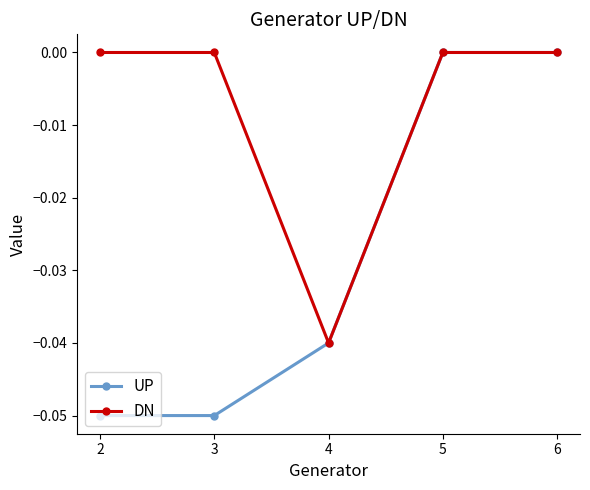

Between 2 and 5, which series saw the biggest shift?

UP